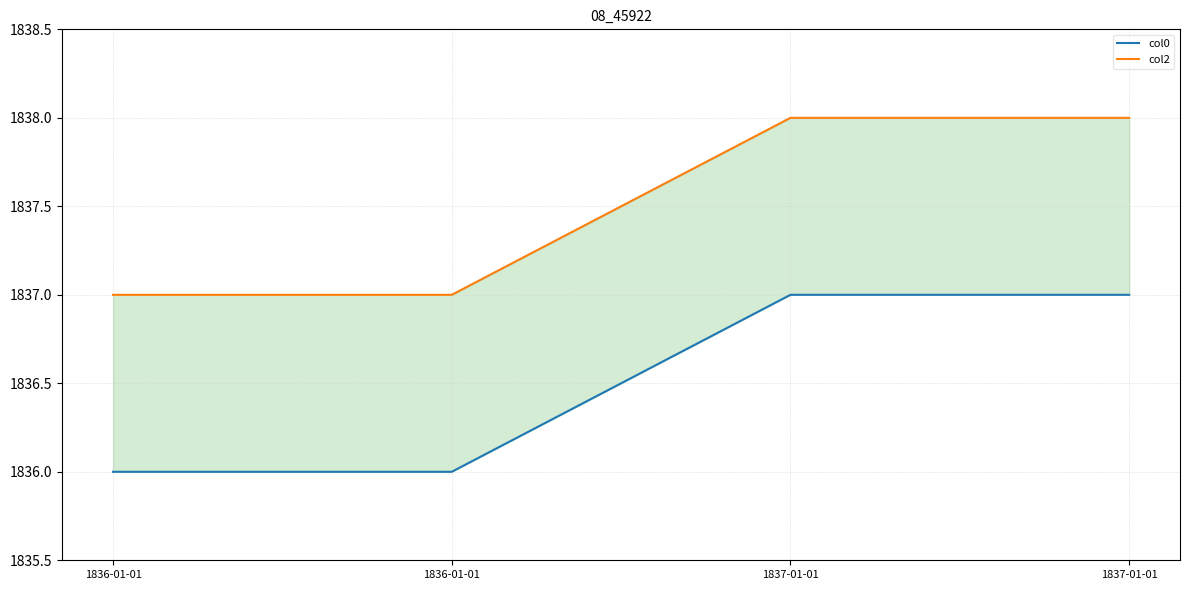

Reading left to right, what are all the values shown in this chart?

col0: 1836-01-01=1836	1836-01-01=1836	1837-01-01=1837	1837-01-01=1837
col2: 1836-01-01=1837	1836-01-01=1837	1837-01-01=1838	1837-01-01=1838